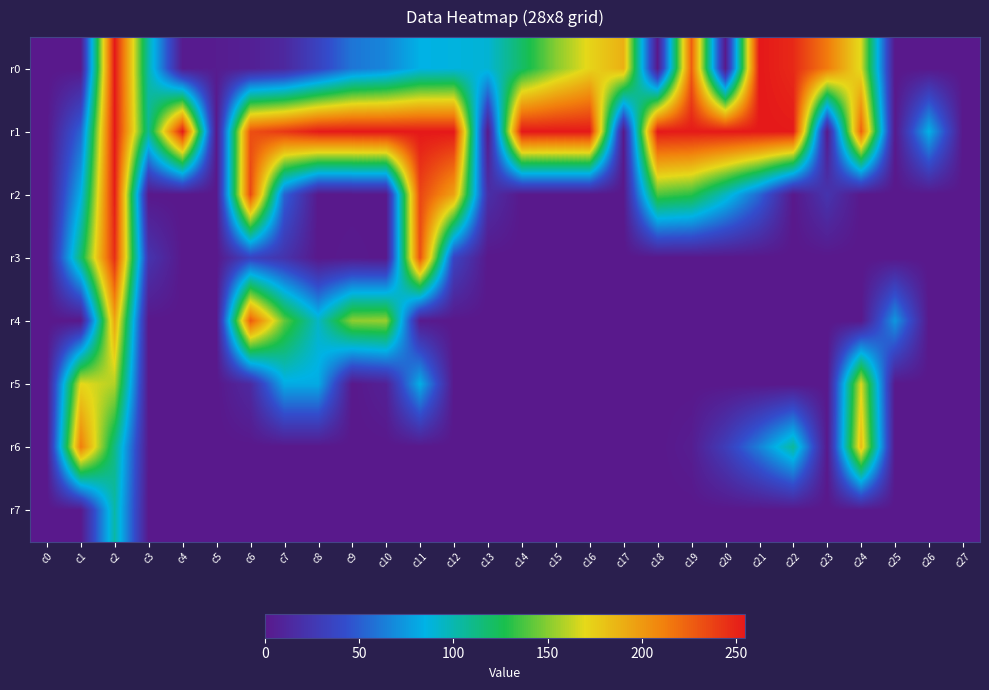

What is the total value across all series at c21?

629